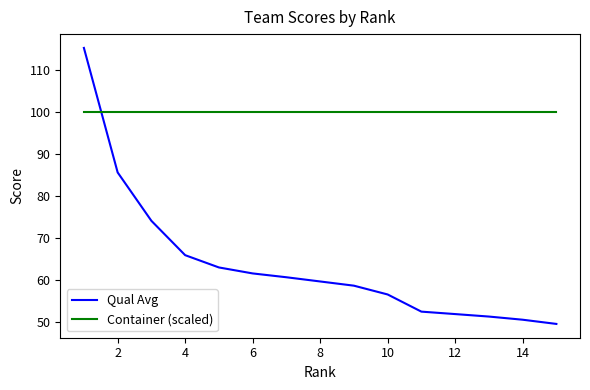

Which series has the largest total across all categories?

Container (scaled)